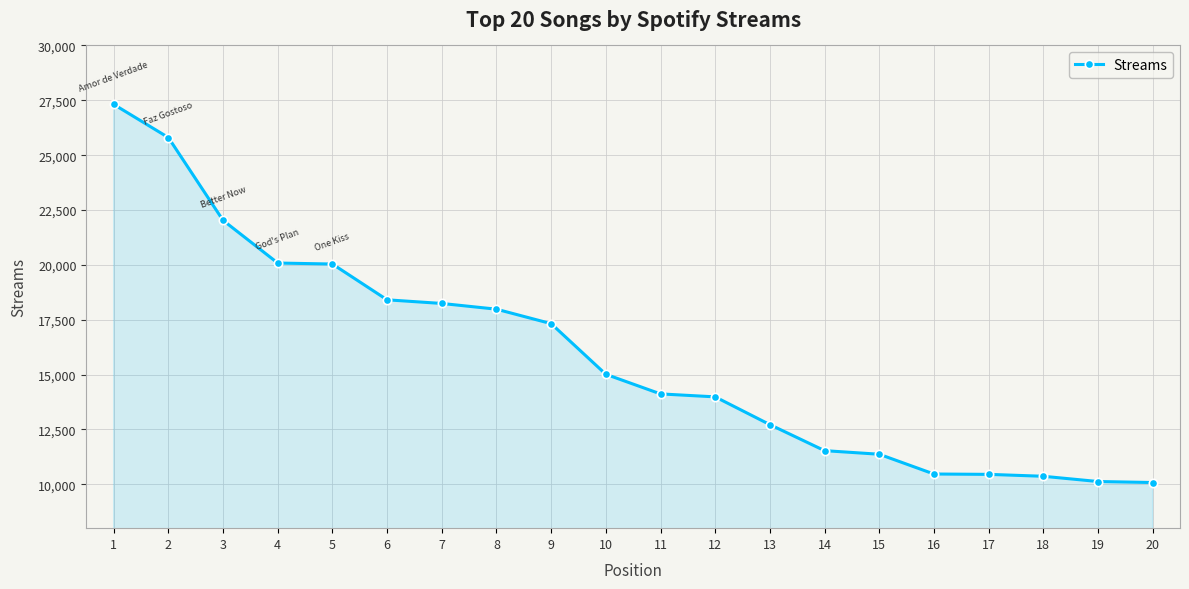

True or false: the data shows 45897 at 2.

False